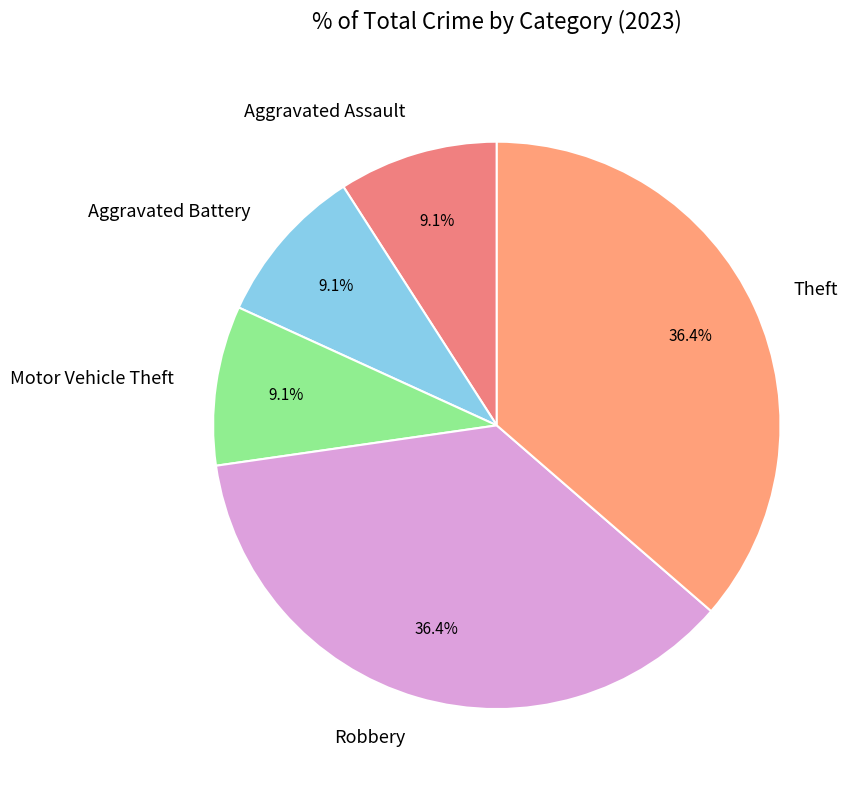

Do Aggravated Assault and Theft together represent more than half of the pie?

No